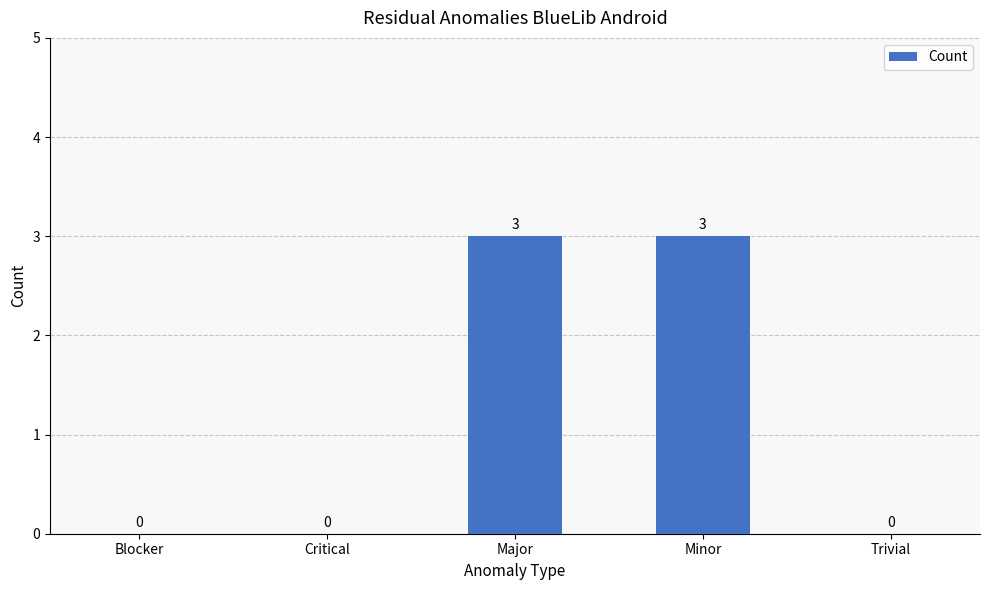

What is the change in value from Critical to Major?

+3